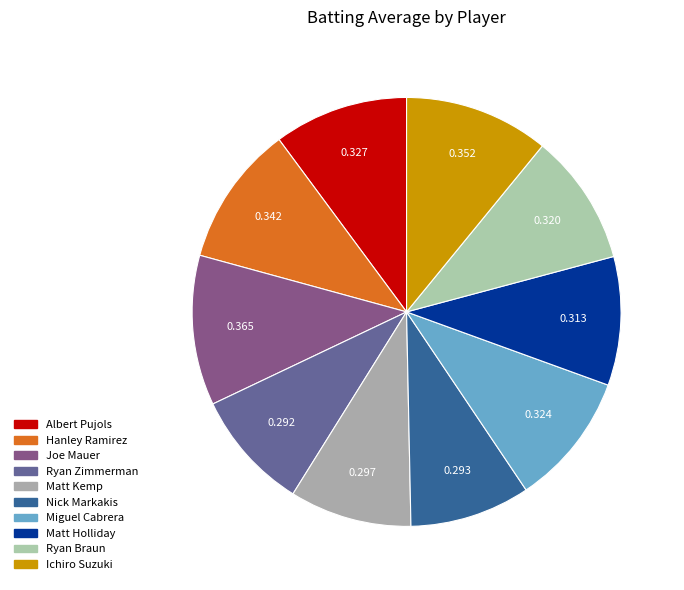

Does any single category account for the majority?

No